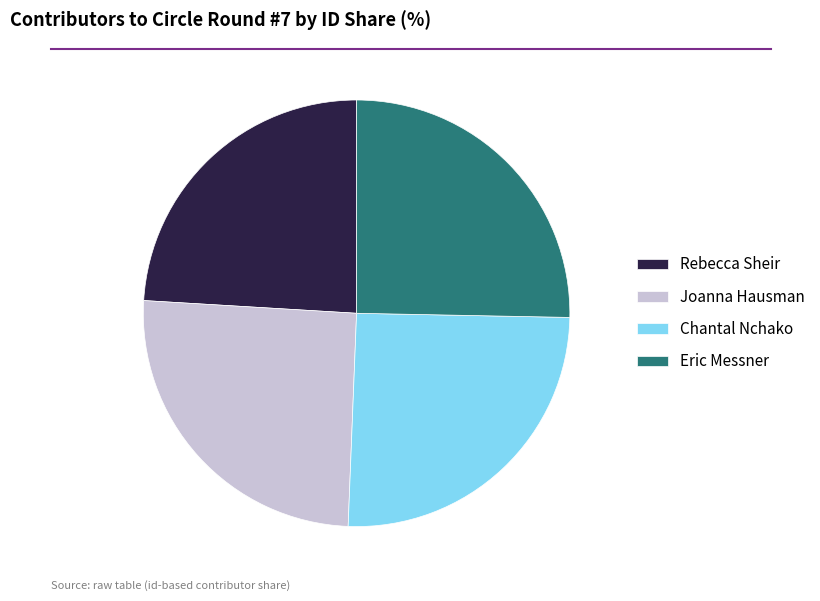

Count the number of slices in the pie.

4